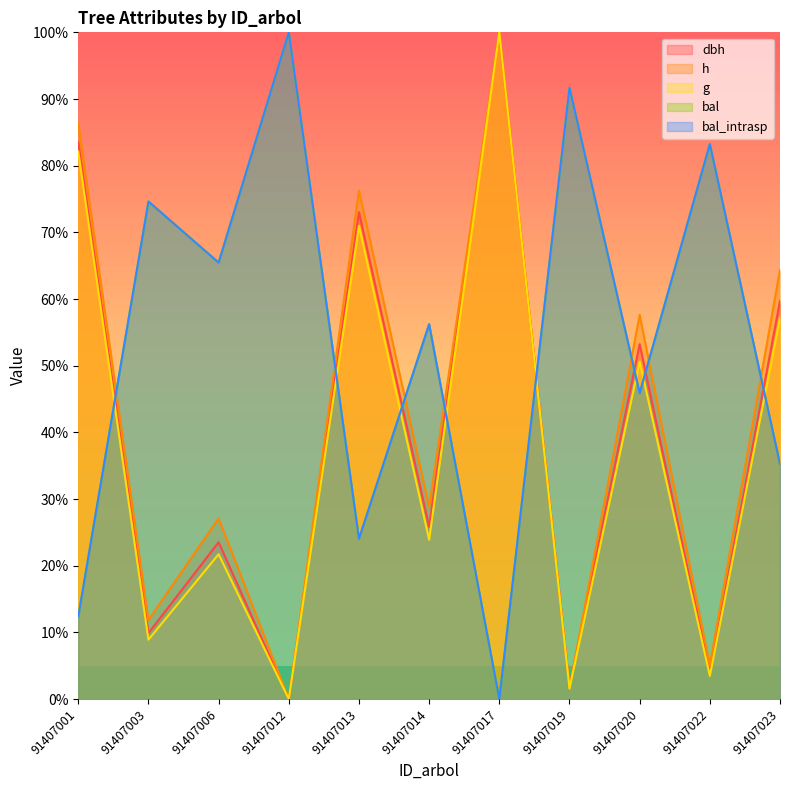

Does the chart display data point markers on the line(s)?

No